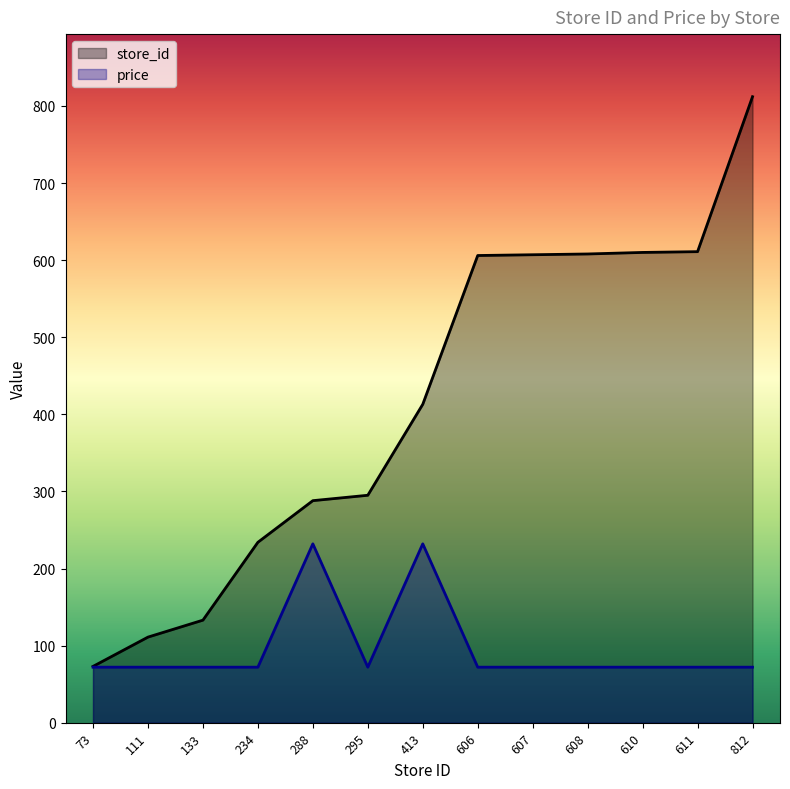

How many lines are shown in the chart?

2